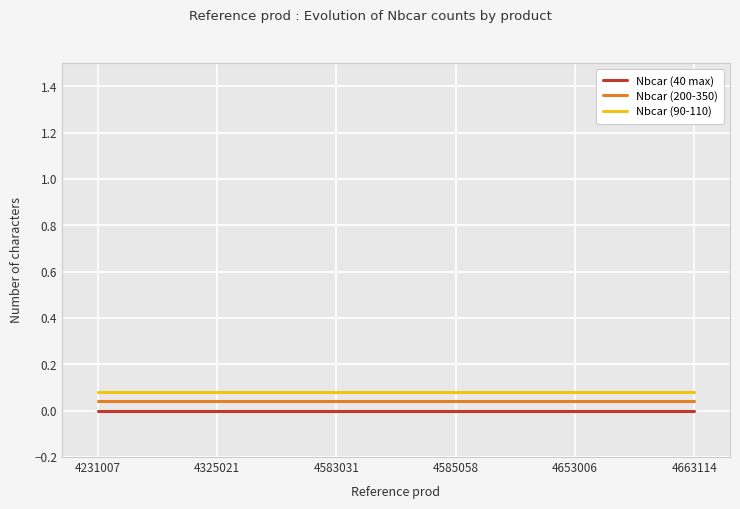

What is the difference between the highest and lowest values at 4653006?

0.1